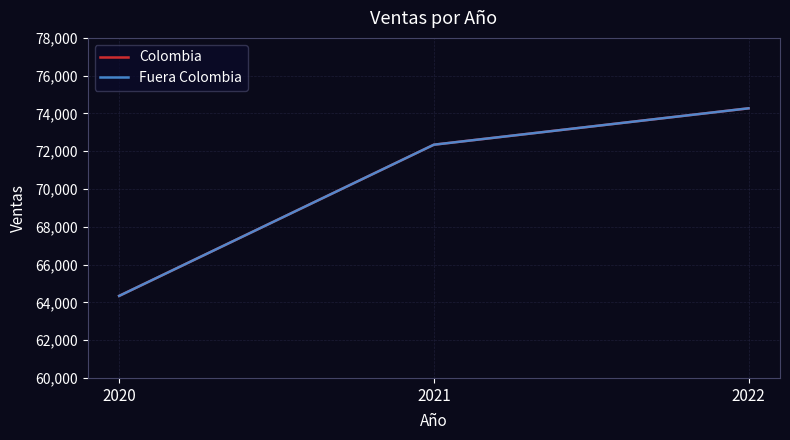

True or false: Fuera Colombia has a value of 72346 at 2021.

True